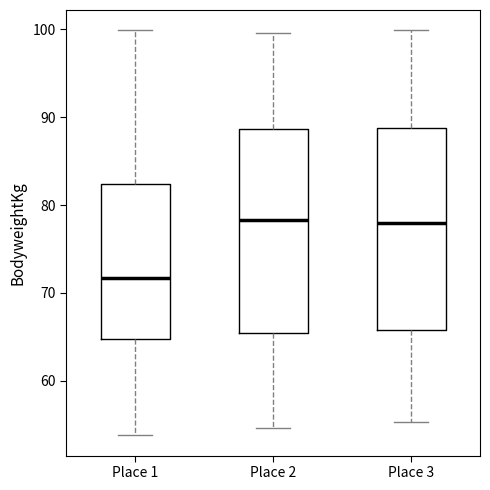

Where is the lower edge of the box for Place 1 on the y-axis? The values are not printed on the chart, so give them approximately, as read against the axis.

65